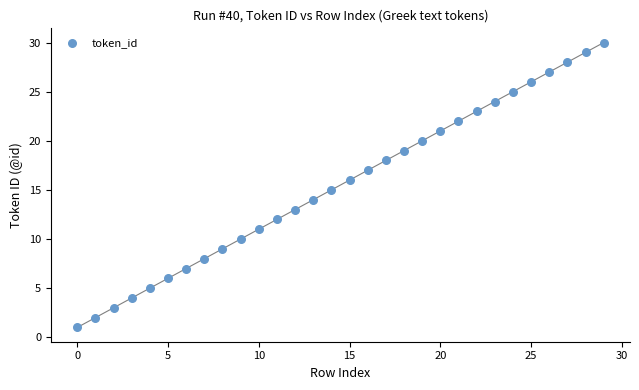

What is the range of Y values (max minus min)?

29